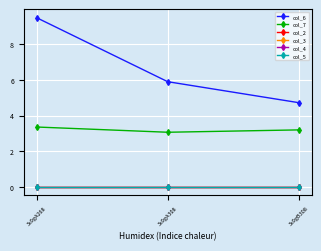

What position from the right is 3s9gA308?

2